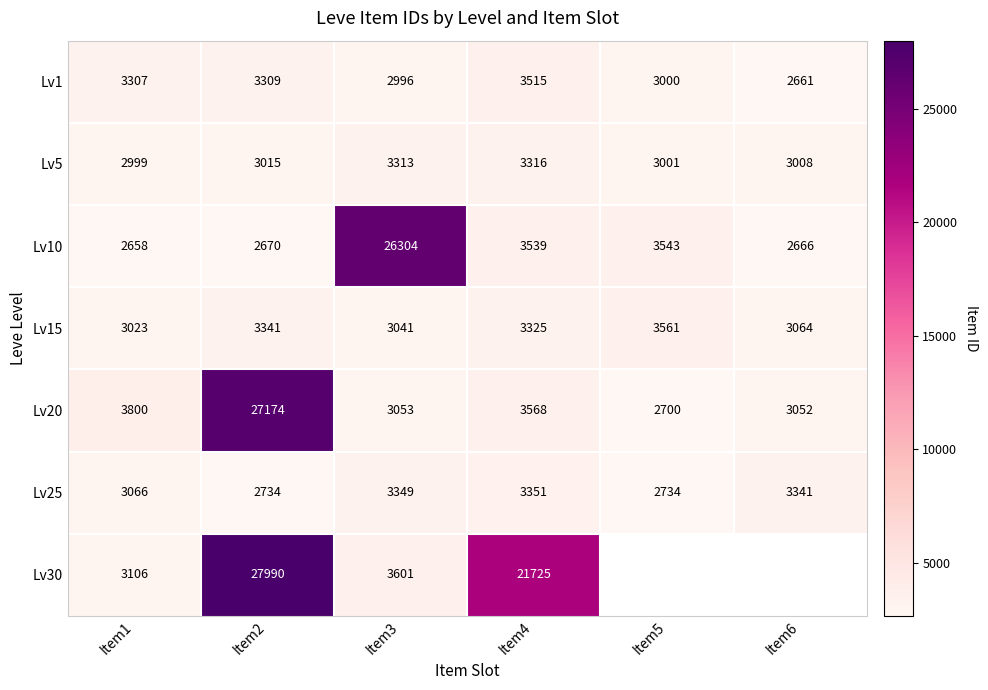

True or false: Lv1 has a value of 1901 at Item2.

False